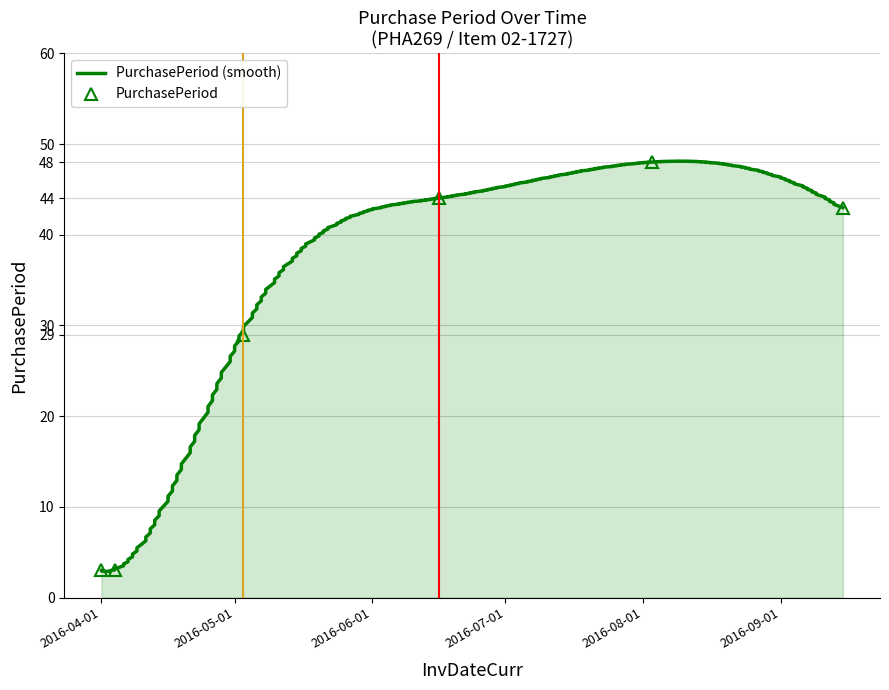

Is it true that the value at 2016-05-03 is 39?

False